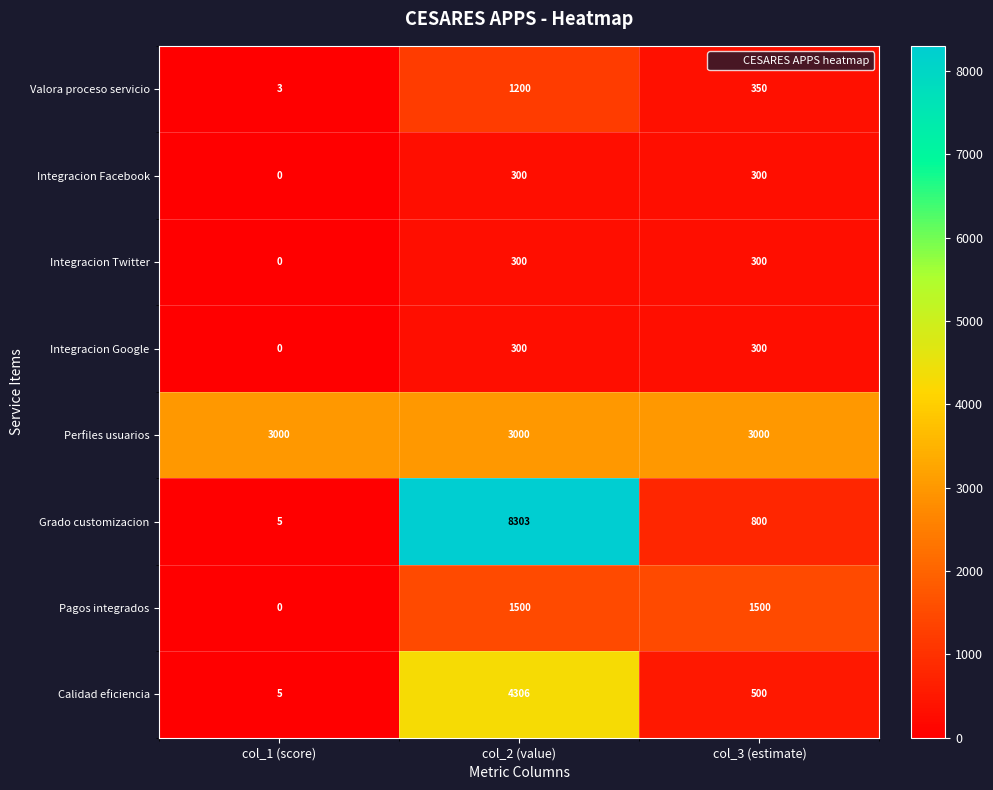

Reading right to left, what are all the values shown in this chart?

Valora proceso servicio: 350	1200	3
Integracion Facebook: 300	300	0
Integracion Twitter: 300	300	0
Integracion Google: 300	300	0
Perfiles usuarios: 3000	3000	3000
Grado customizacion: 800	8303	5
Pagos integrados: 1500	1500	0
Calidad eficiencia: 500	4306	5